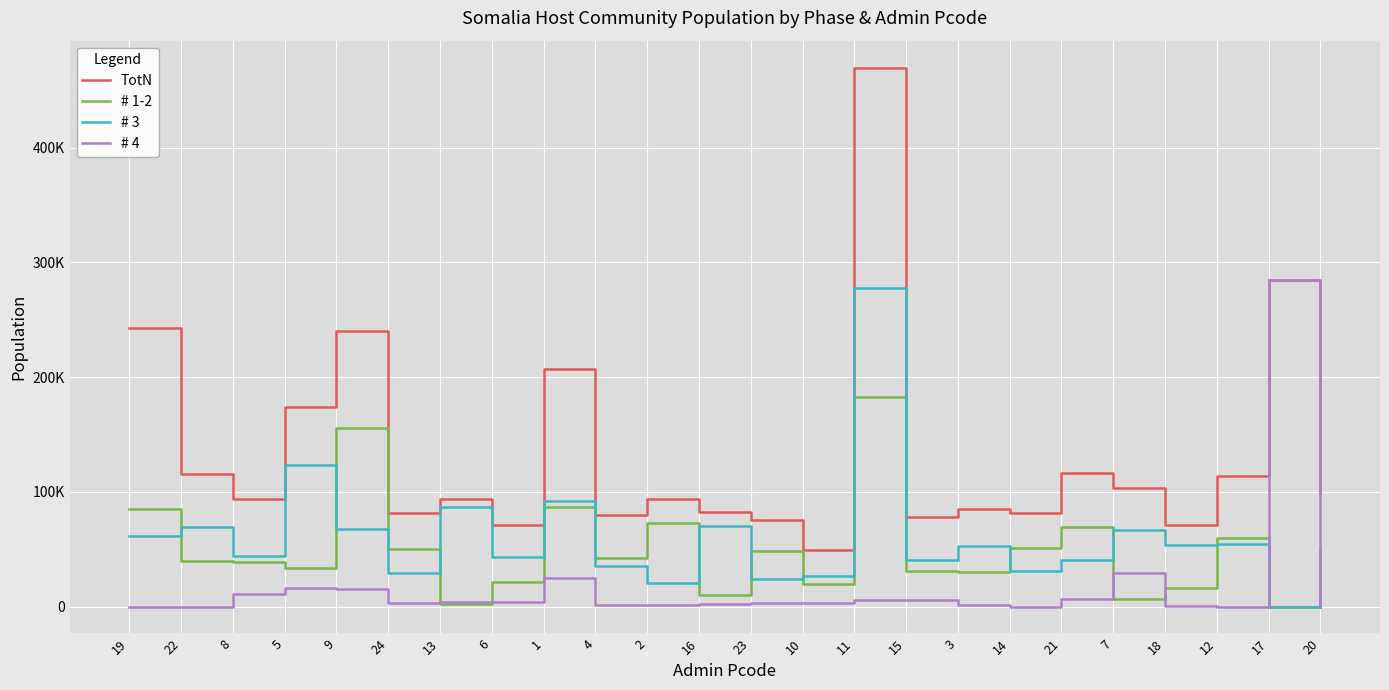

What are all the series names shown in the legend?

TotN, # 1-2, # 3, # 4